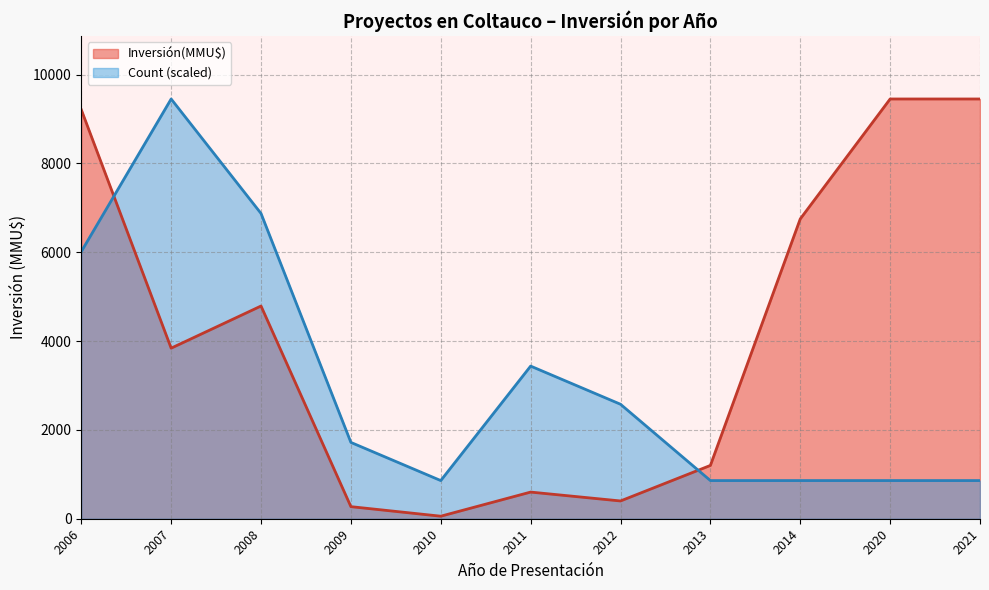

List the series in order of their overall mean, lowest first.

Count (scaled), Inversión(MMU$)